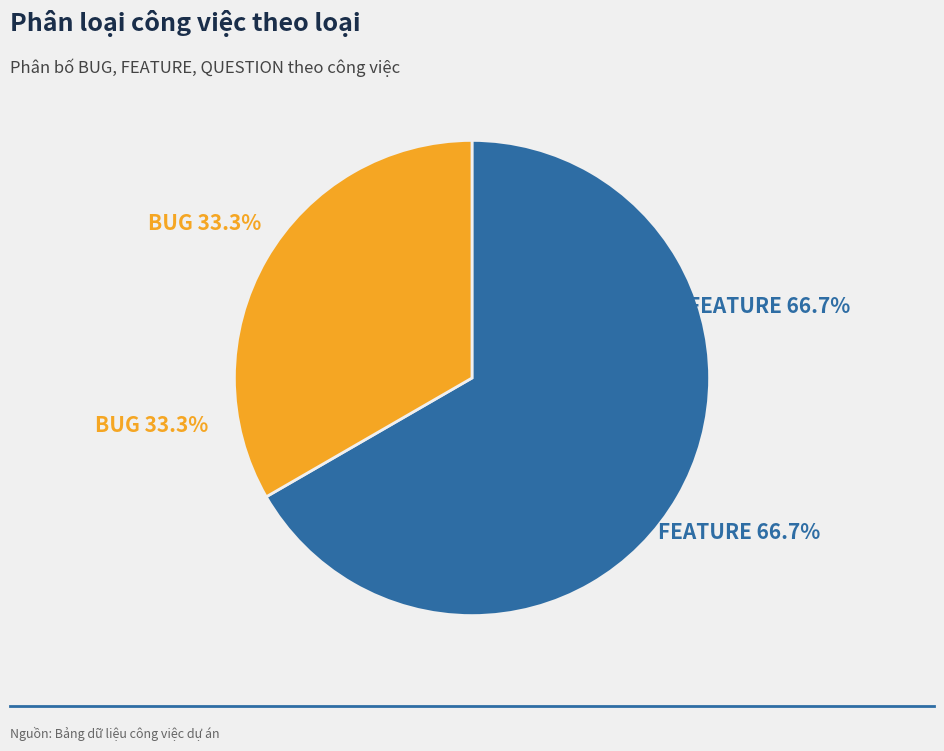

True or false: 2.2 Vẽ biểu đồ usecase accounts for 0% of the total.

True